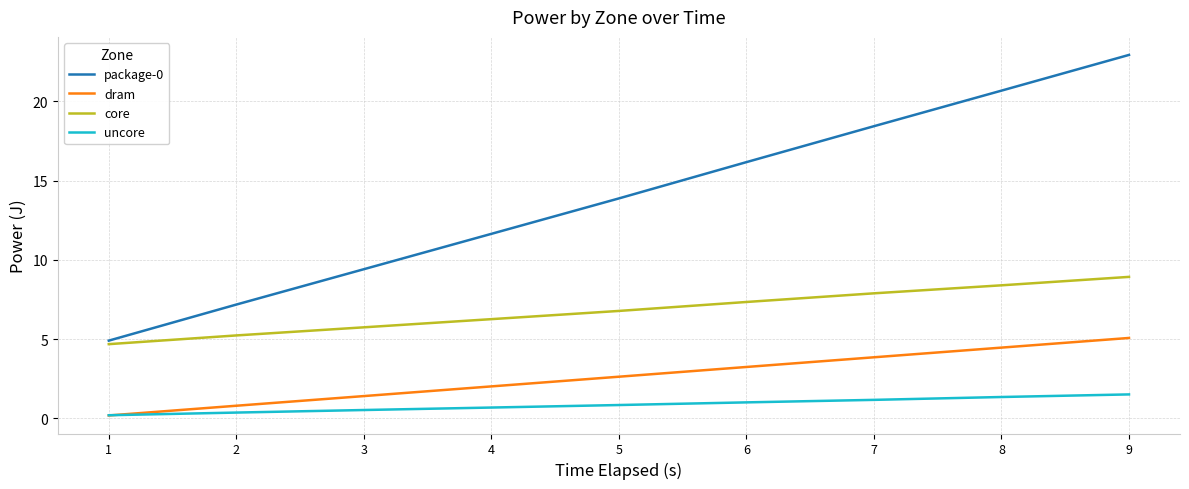

Is it true that dram equals 3.2 at 6?

True